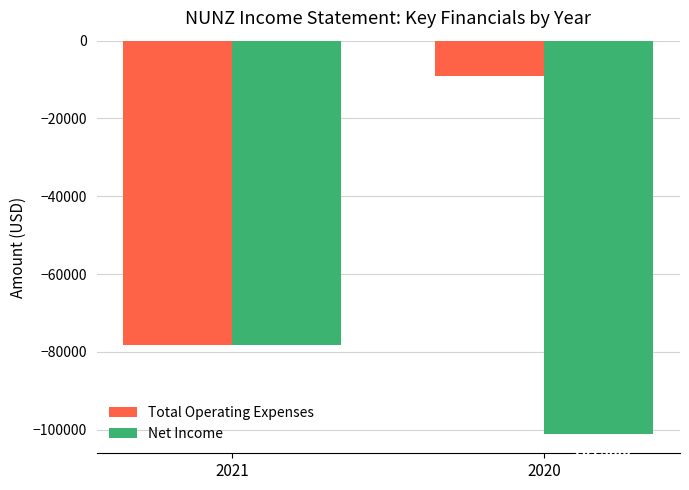

Reading left to right, extract all data points from this chart.

Total Operating Expenses: -78100	-9000
Net Income: -78100	-101000